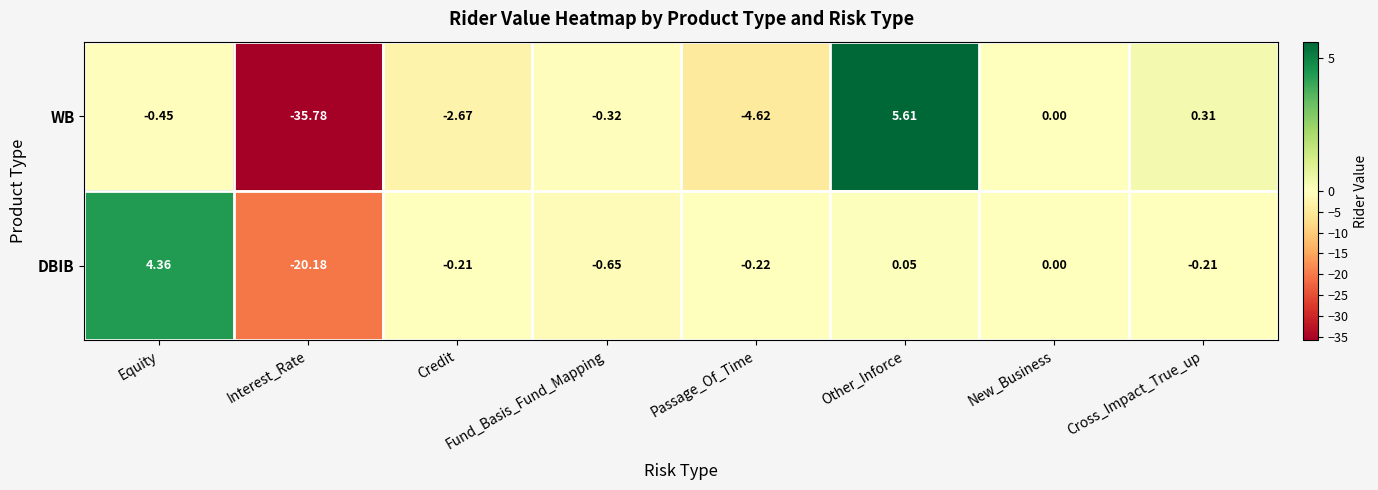

At which label does WB reach its peak?

Other_Inforce